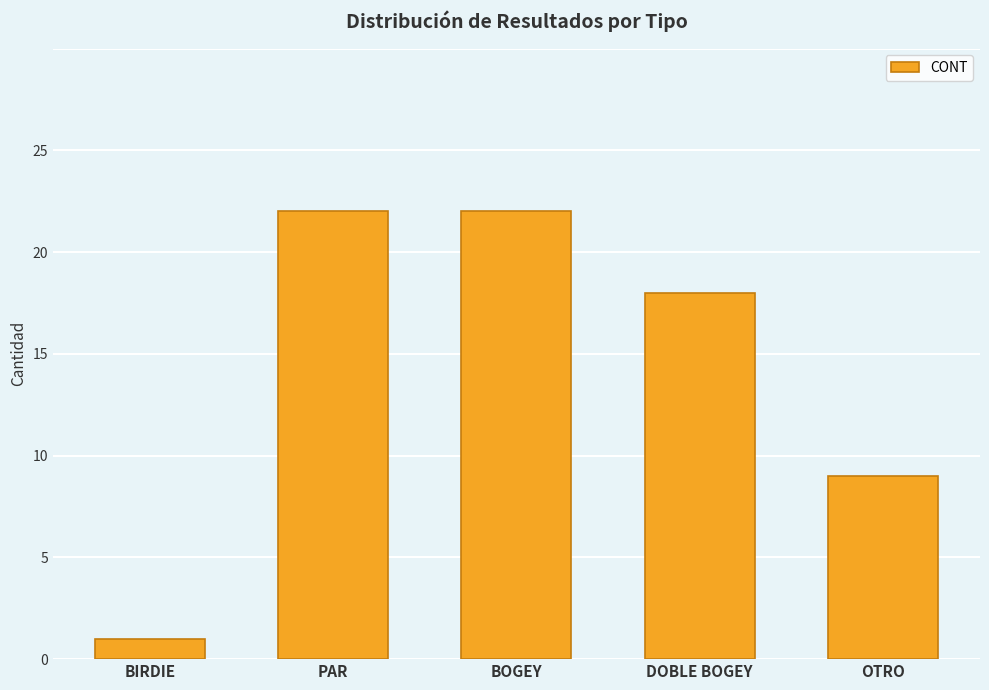

Where is the data nearest to the value 11?

OTRO